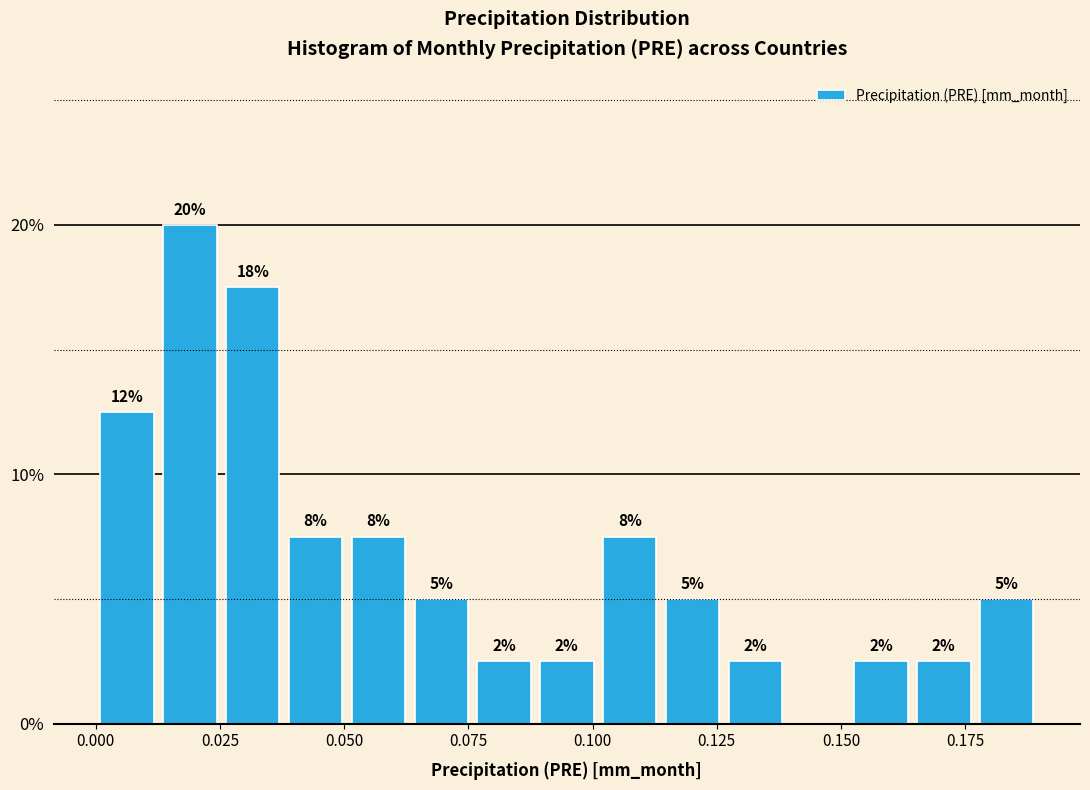

Around what value on the x-axis is the tallest bar? Give the approximate position of its centre, as read against the axis.

0.020